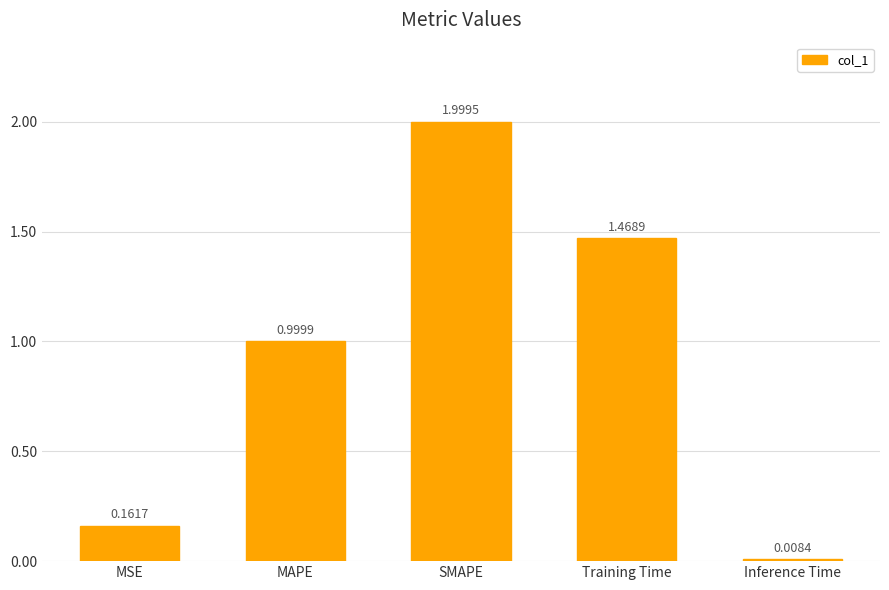

Are the bars grouped side by side (vs. stacked)?

No